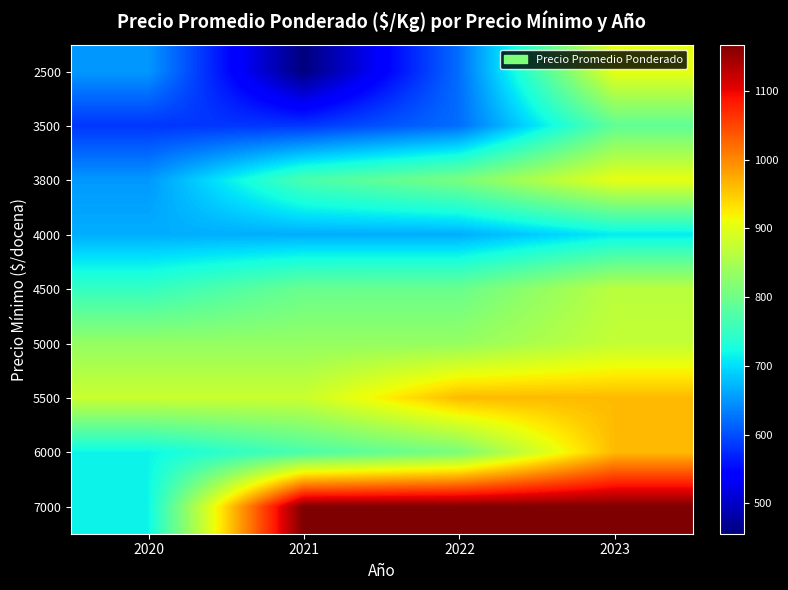

Reading left to right, what are all the values shown in this chart?

2500: 2020=652.0	2021=456.0	2022=622.0	2023=903.9
3500: 2020=583.0	2021=583.0	2022=622.0	2023=788.0
3800: 2020=652.0	2021=768.4	2022=809.9	2023=903.9
4000: 2020=667.0	2021=667.0	2022=667.0	2023=710.0
4500: 2020=750.0	2021=795.0	2022=796.0	2023=865.0
5000: 2020=833.0	2021=833.0	2022=833.0	2023=873.0
5500: 2020=878.0	2021=878.0	2022=962.0	2023=962.0
6000: 2020=716.4	2021=768.4	2022=809.9	2023=962.0
7000: 2020=716.4	2021=1167.0	2022=1167.0	2023=1167.0